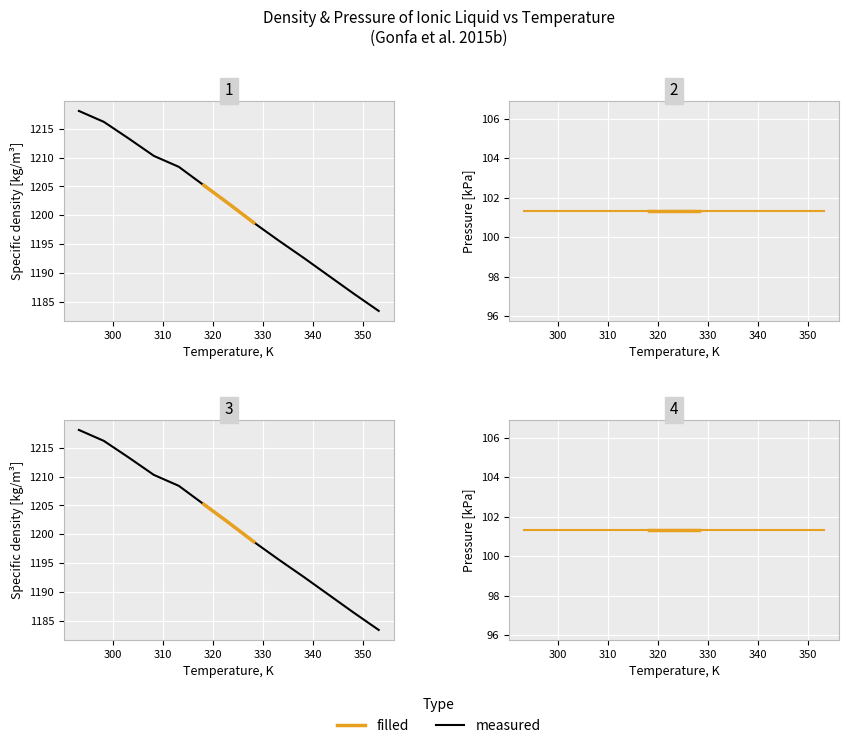

What is the sum of all values?

15619.7